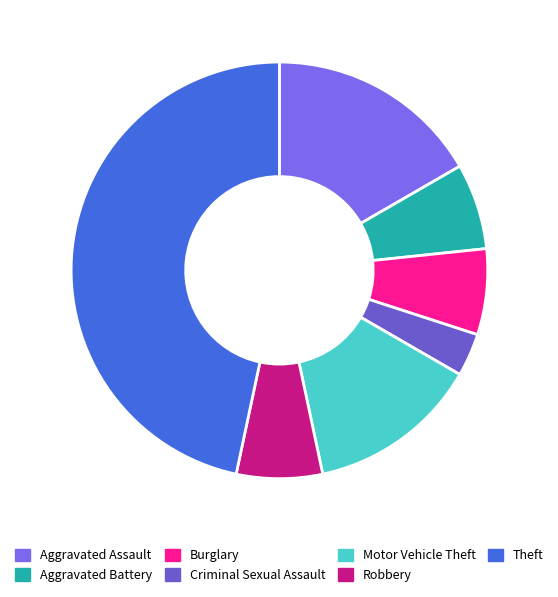

Is there any slice that represents more than half of the pie?

No